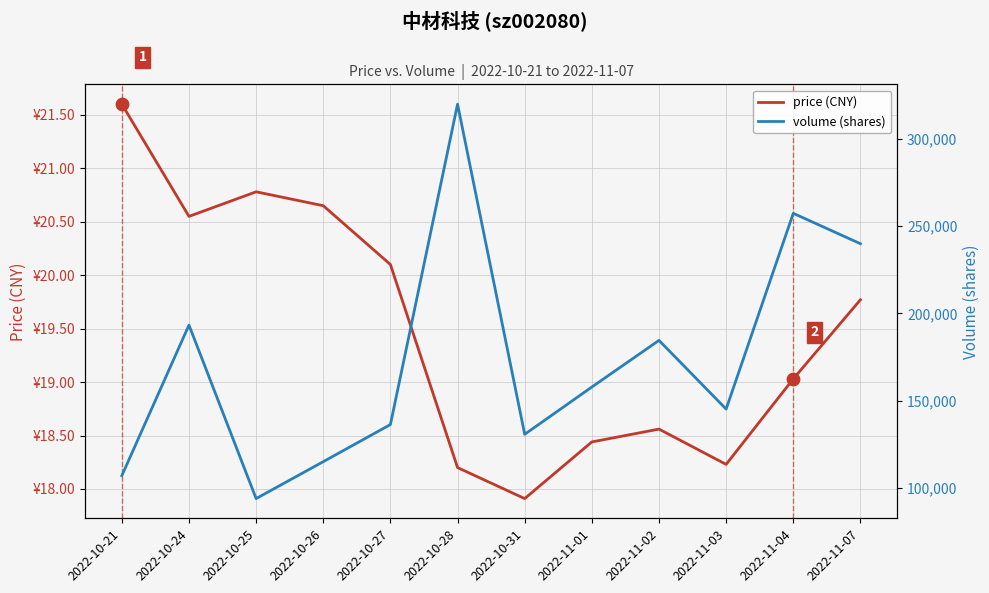

Which series has the largest Y range (max minus min)?

volume (shares)